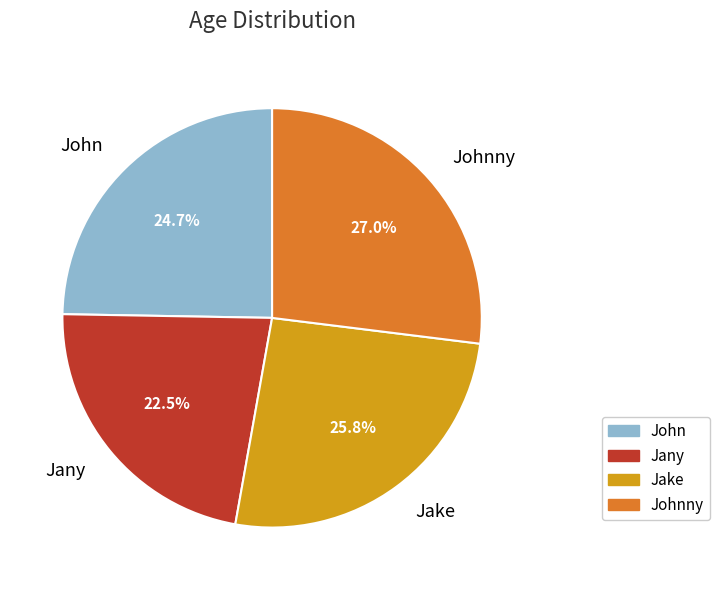

Is there any slice that represents more than half of the pie?

No